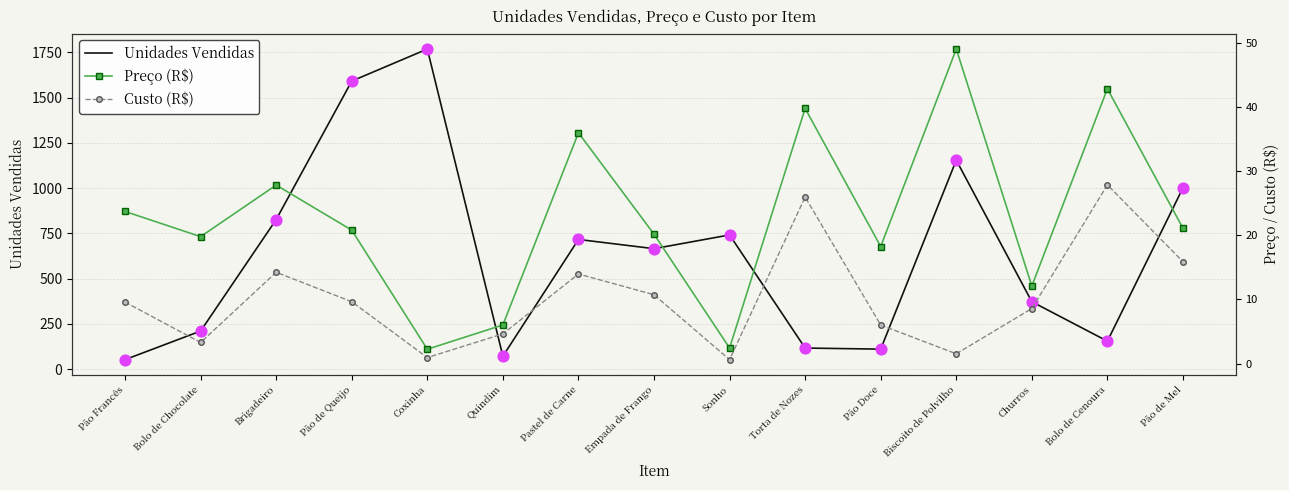

Which series has the largest total across all categories?

Unidades Vendidas